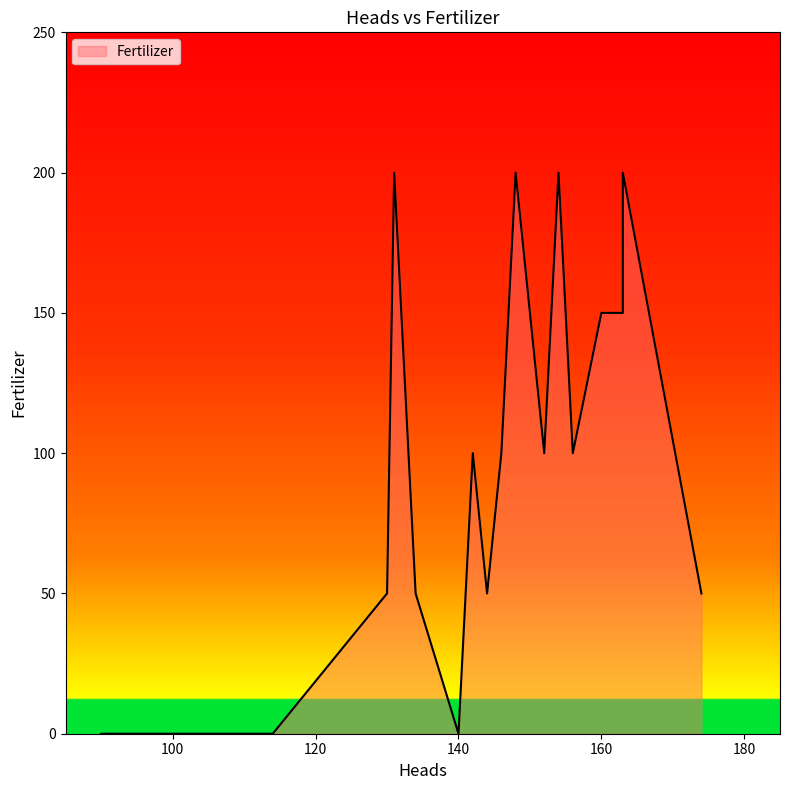

What is the value of the 13th point from the left?

150